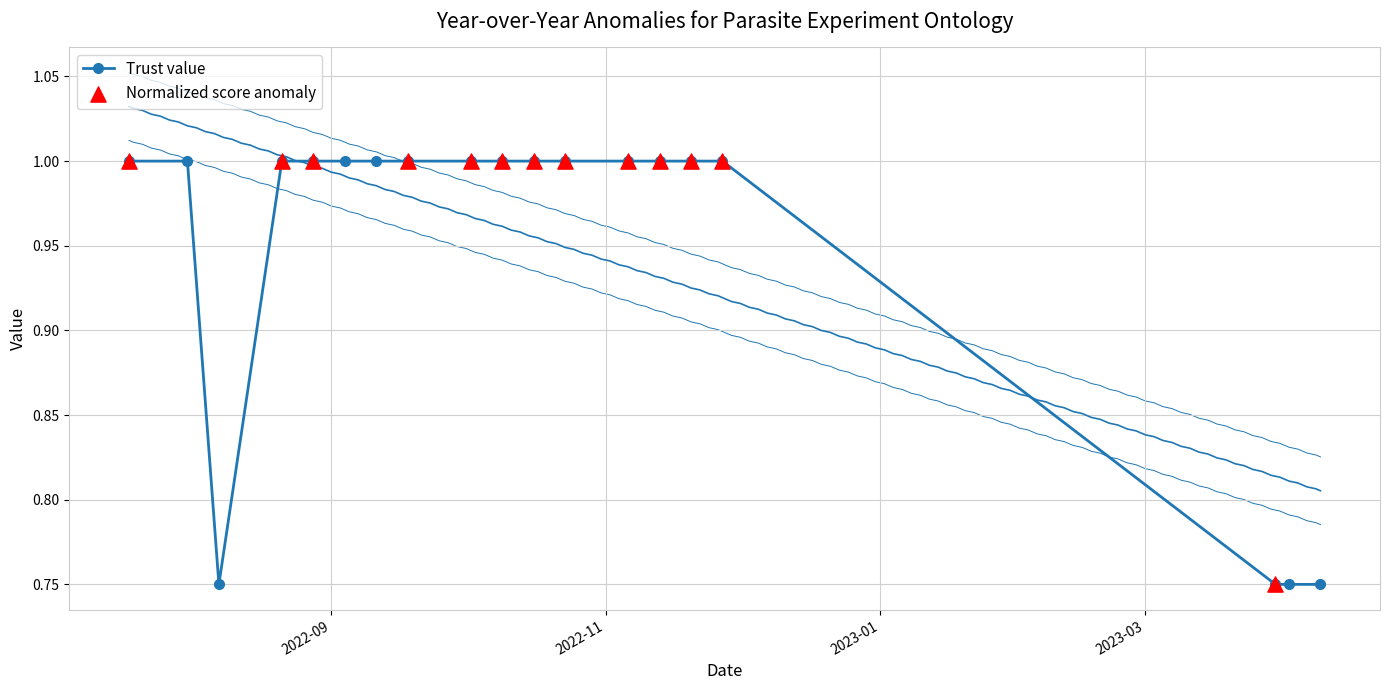

What is the ratio of the value at 2022-08-07 to the value at 2022-11-20?

0.8